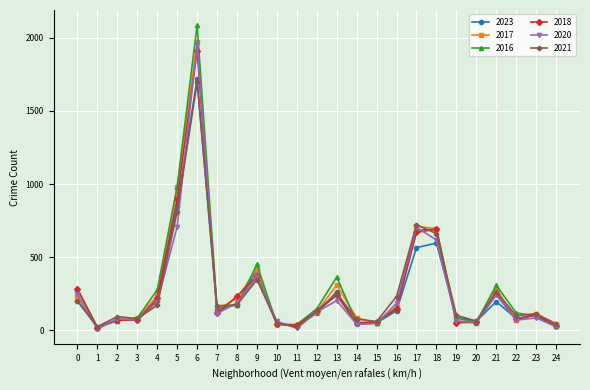

What are all the series names shown in the legend?

2023, 2017, 2016, 2018, 2020, 2021